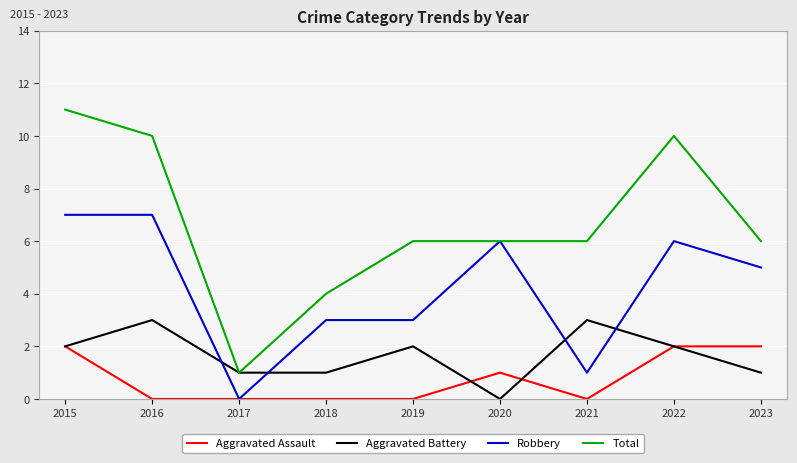

Count the Aggravated Assault values in the range 0 to 2.

9